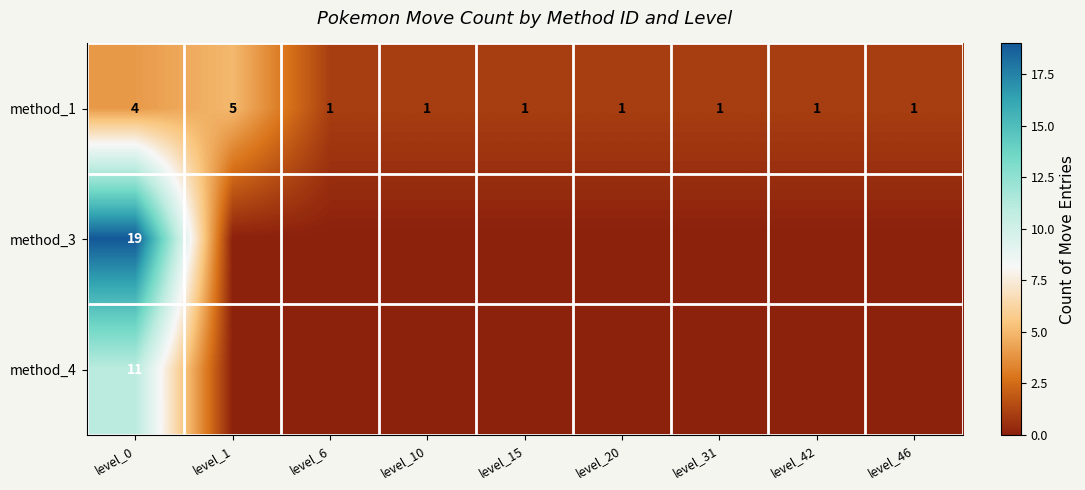

Which label corresponds to the smallest value in the chart?

level_1